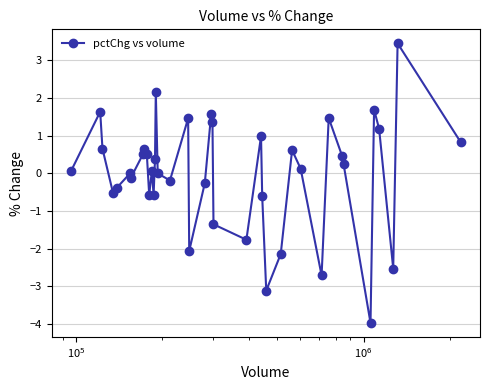

What is the greatest value displayed?

3.5